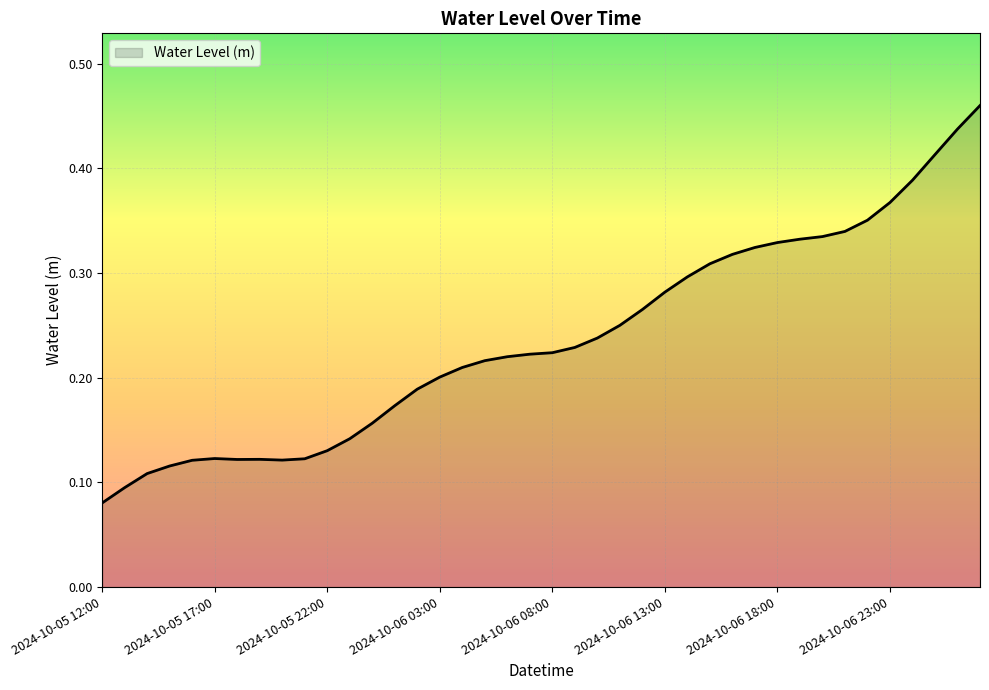

At which category does the data reach its first local valley?

2024-10-05 18:00